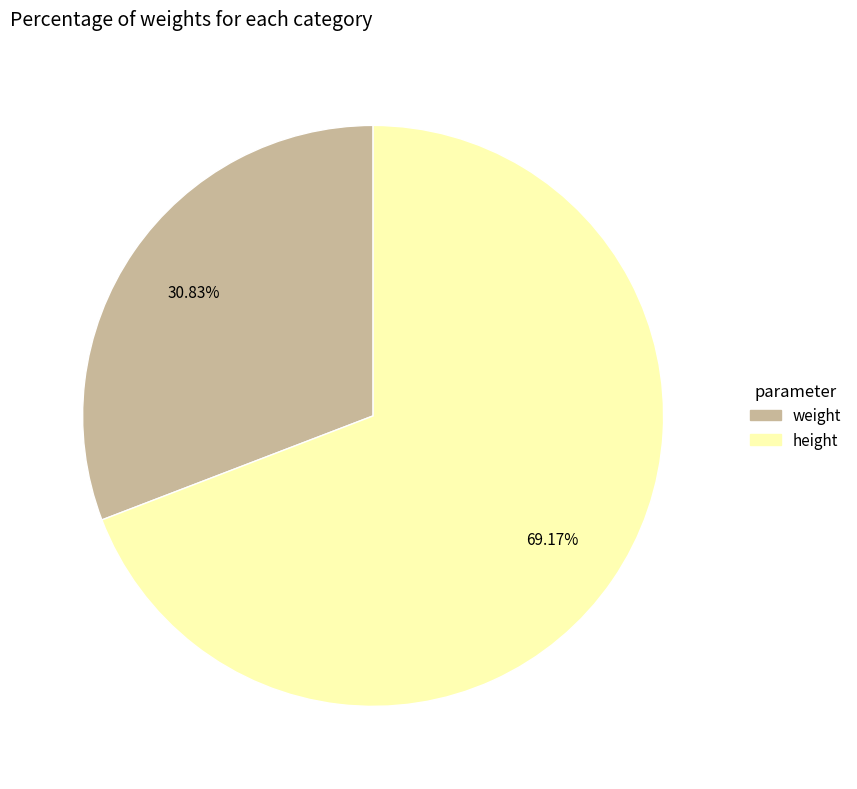

To the nearest percent, what is the average slice percentage?

50%